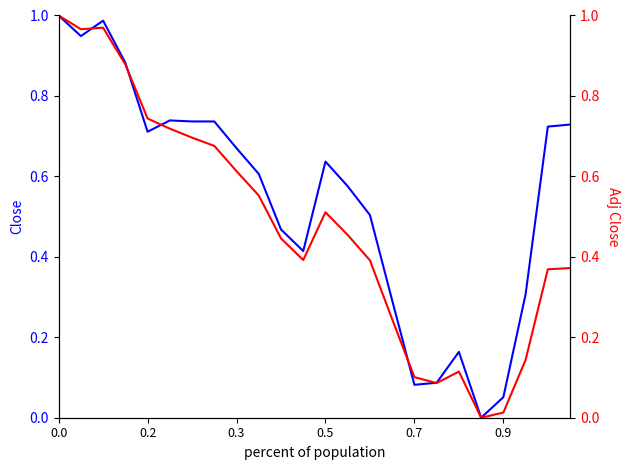

Which series changed the most between 14 and 16?

Close